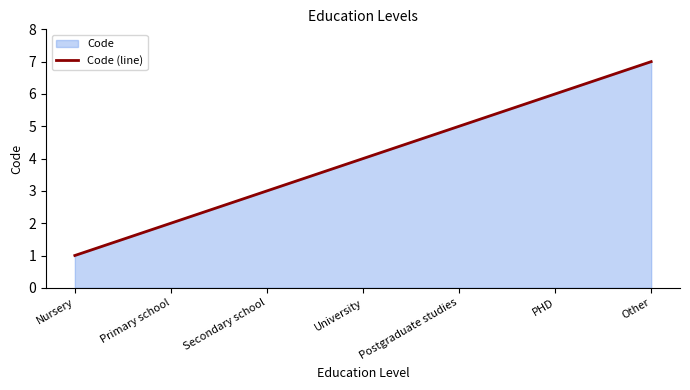

Reading left to right, extract all data points from this chart.

1	2	3	4	5	6	7